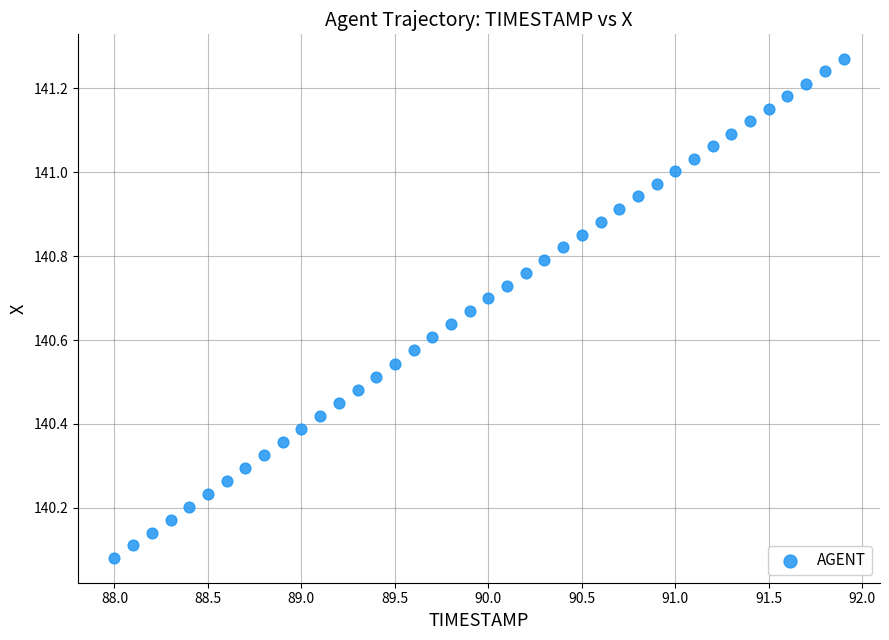

What is the range of X values (max minus min)?

3.9